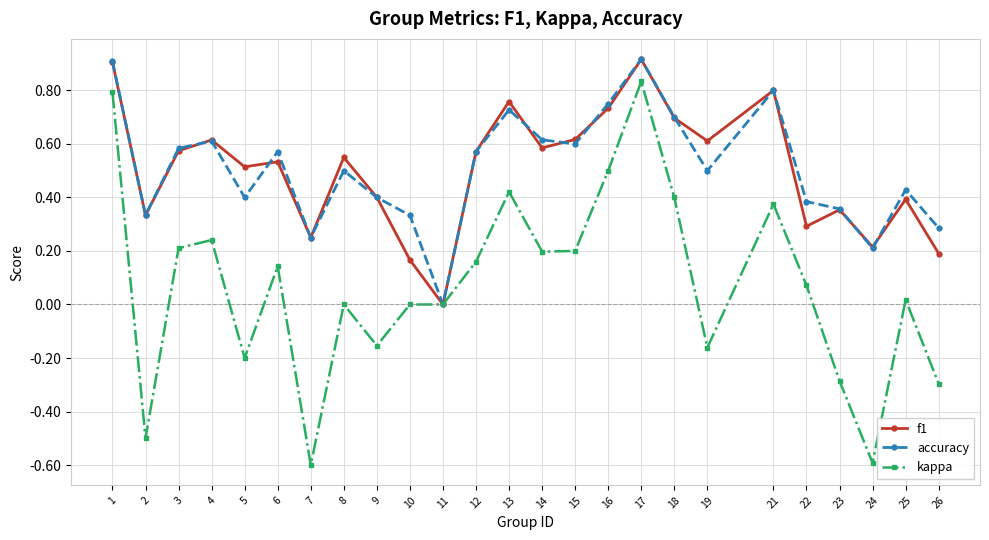

Where is the first local minimum for kappa?

2